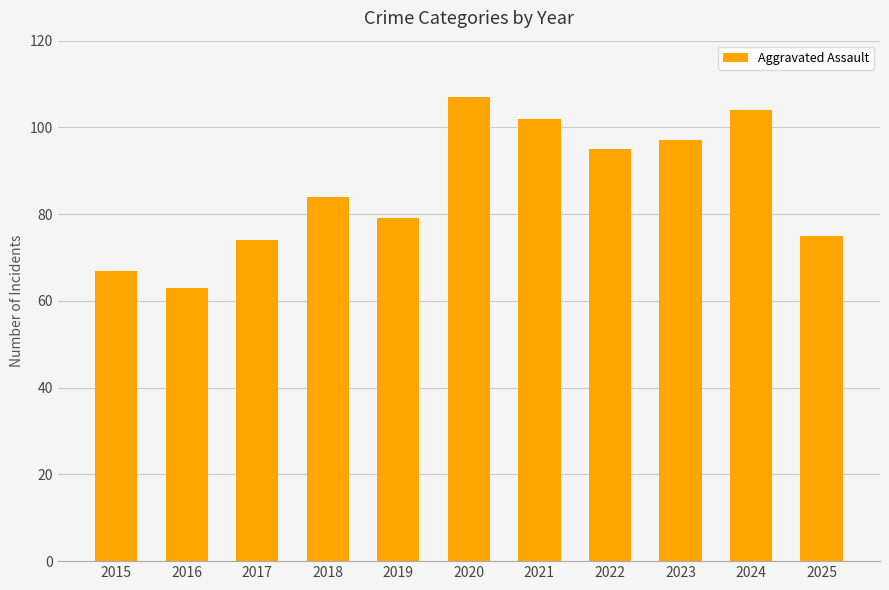

How many data points are less than 84?

5